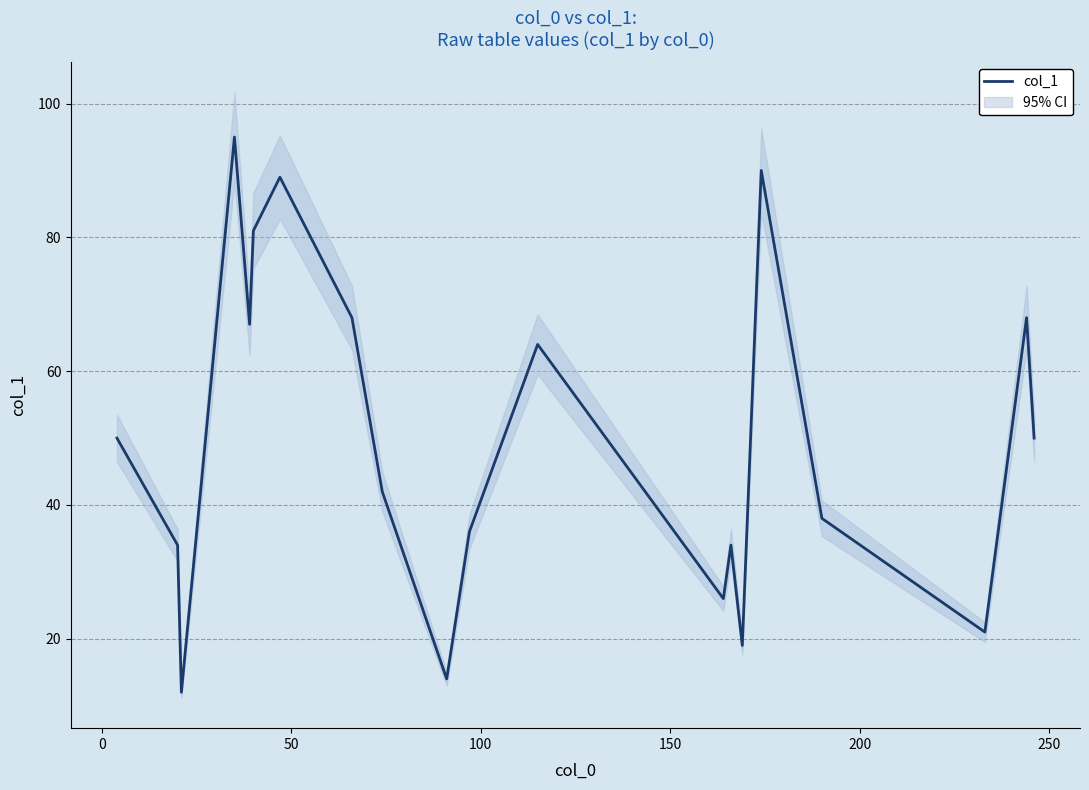

What is the difference between the second highest and minimum values?

78